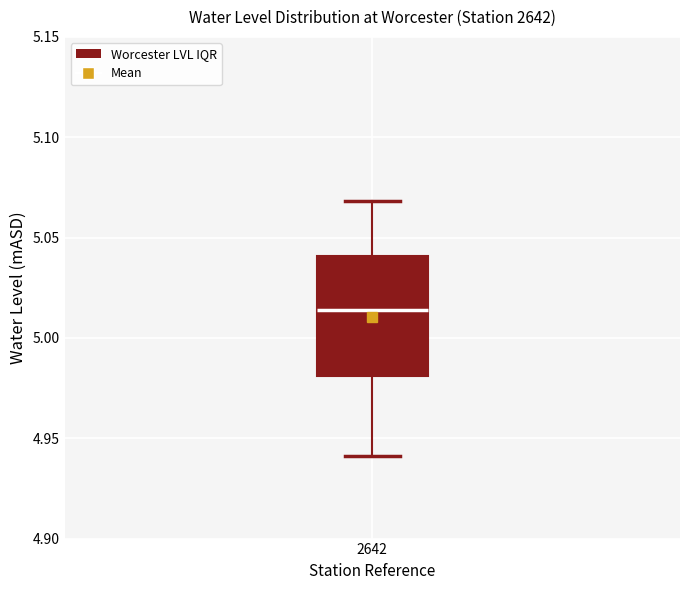

Transcribe this box plot: give where the median line is, the range the box spans, and where the two whiskers end, as read against the y-axis. The values are not printed on the chart, so give them approximately, as read against the axis.

median 5.015, box 4.980 to 5.040, whiskers 4.940 to 5.070